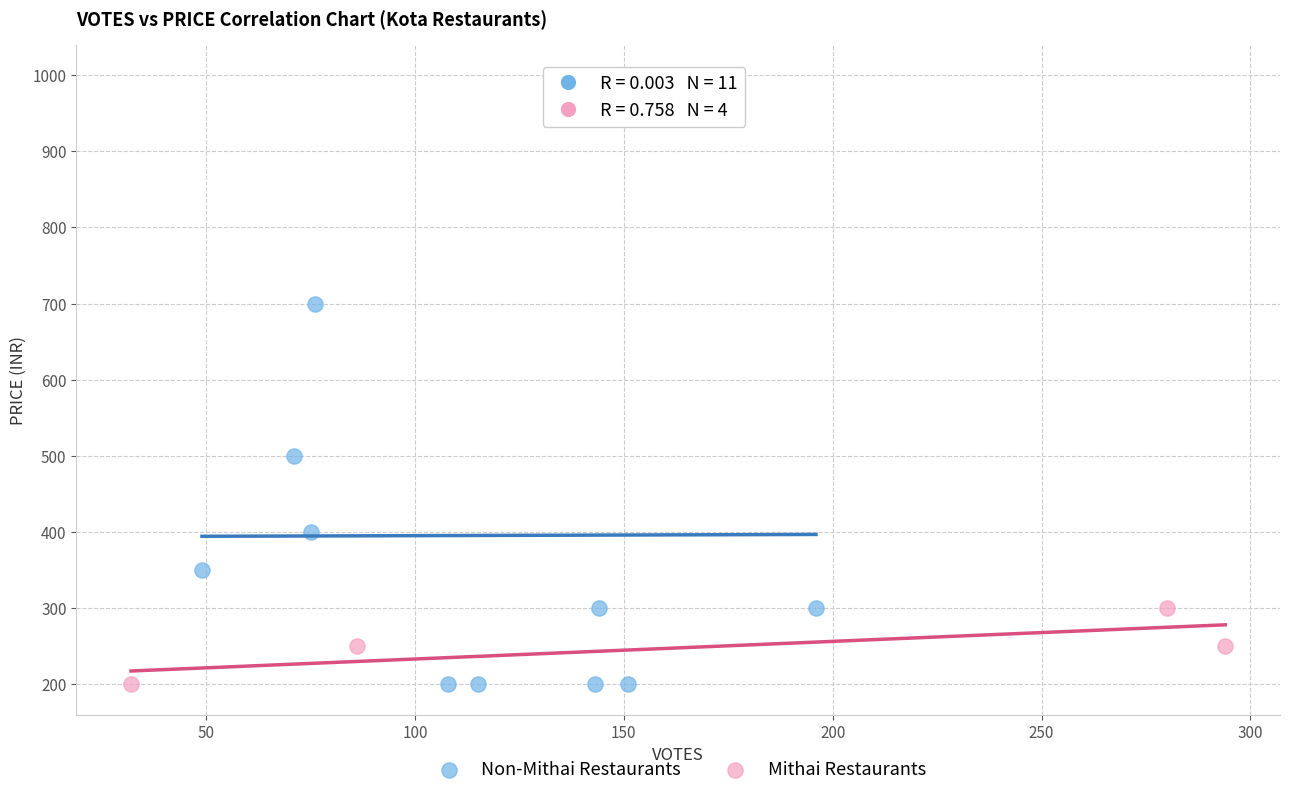

Which series has the widest spread of Y values?

Non-Mithai Restaurants